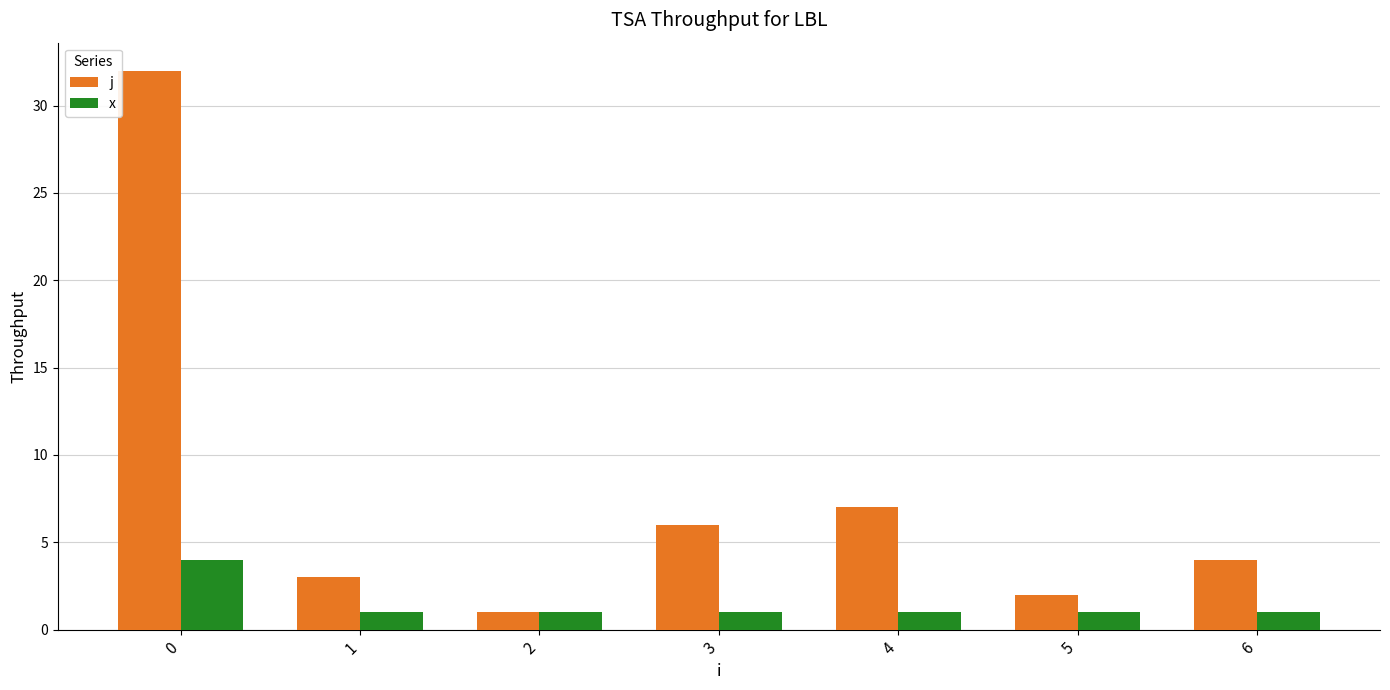

What is the minimum value shown in the chart?

1